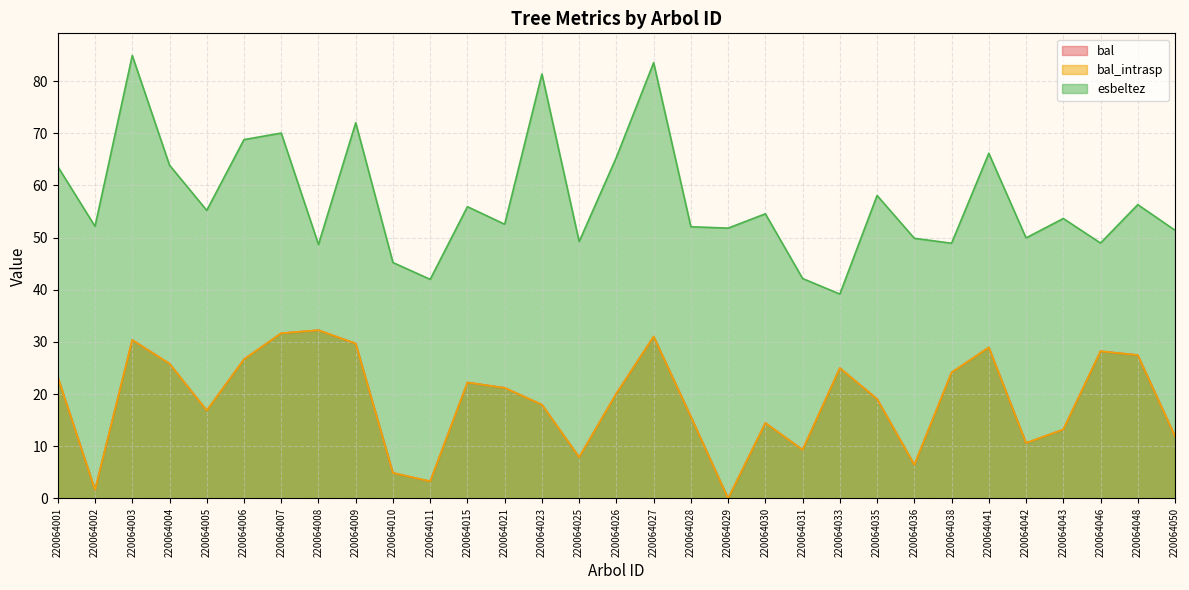

How many categories are shown in the chart?

31